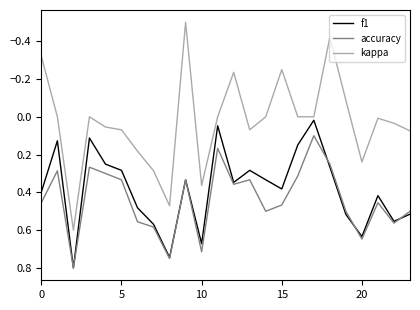

True or false: kappa and accuracy intersect in this chart.

False